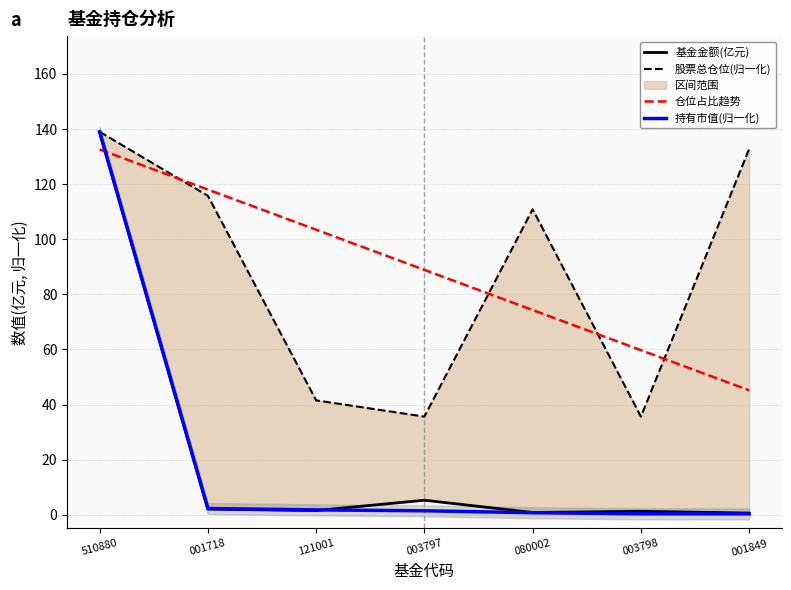

Between which two adjacent categories do 持有市值(归一化) and 仓位占比趋势 first intersect?

510880 and 001718